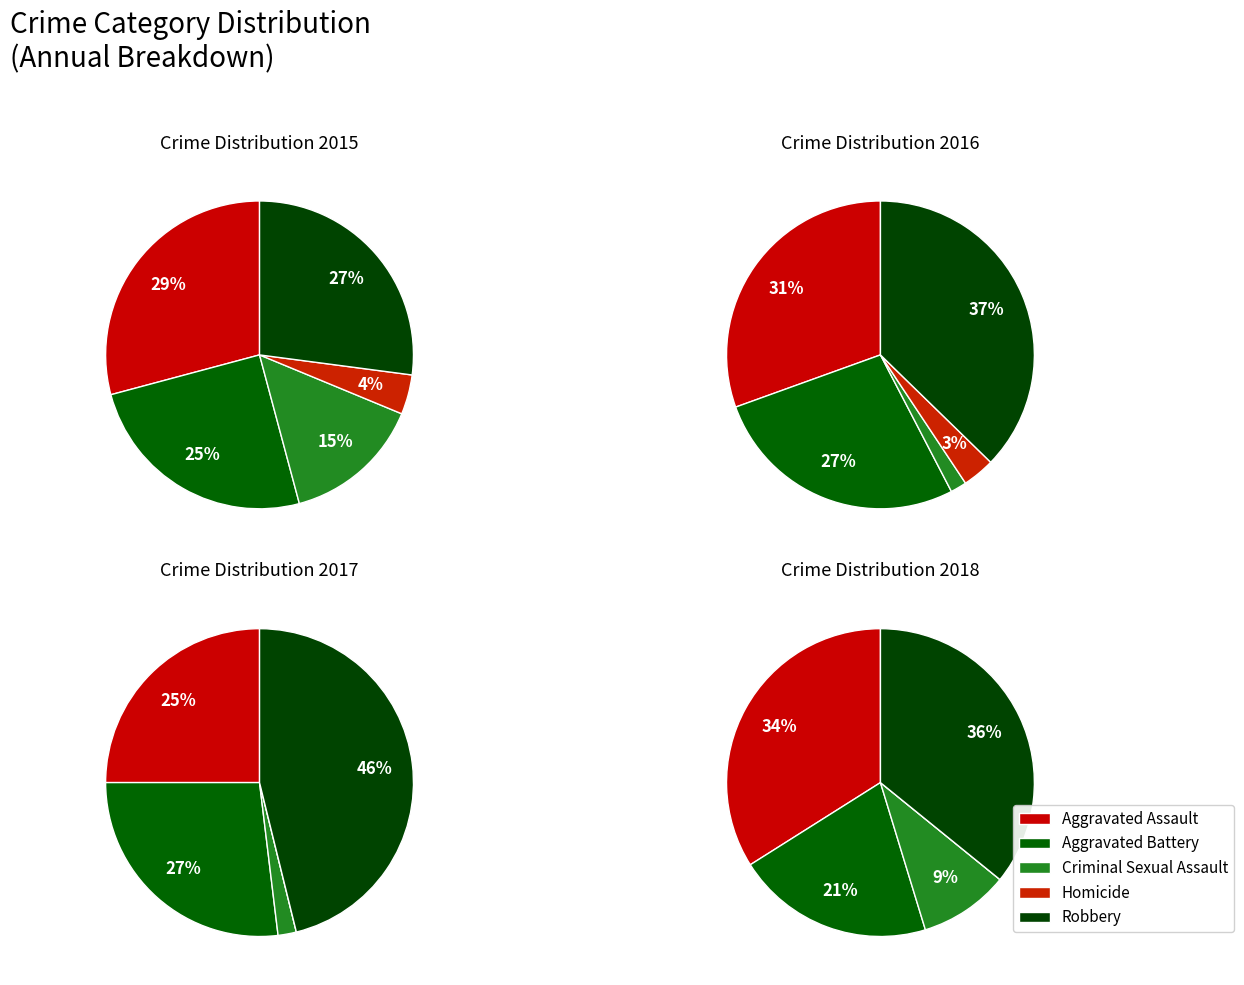

Rank the categories by 2015 value from highest to lowest.

Aggravated Assault, Robbery, Aggravated Battery, Criminal Sexual Assault, Homicide